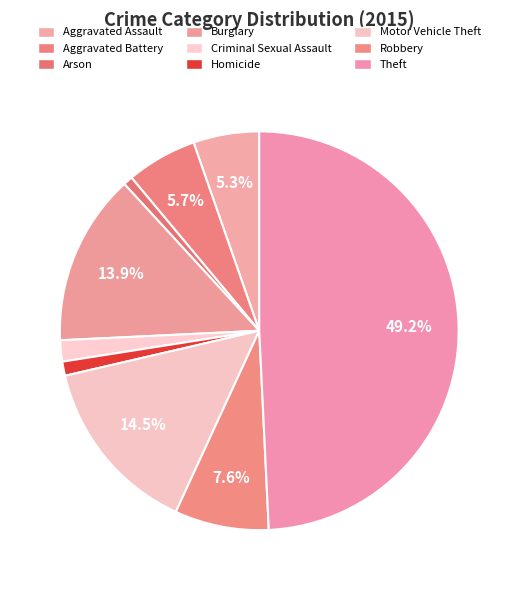

What is the change in value from Criminal Sexual Assault to Theft?

+249